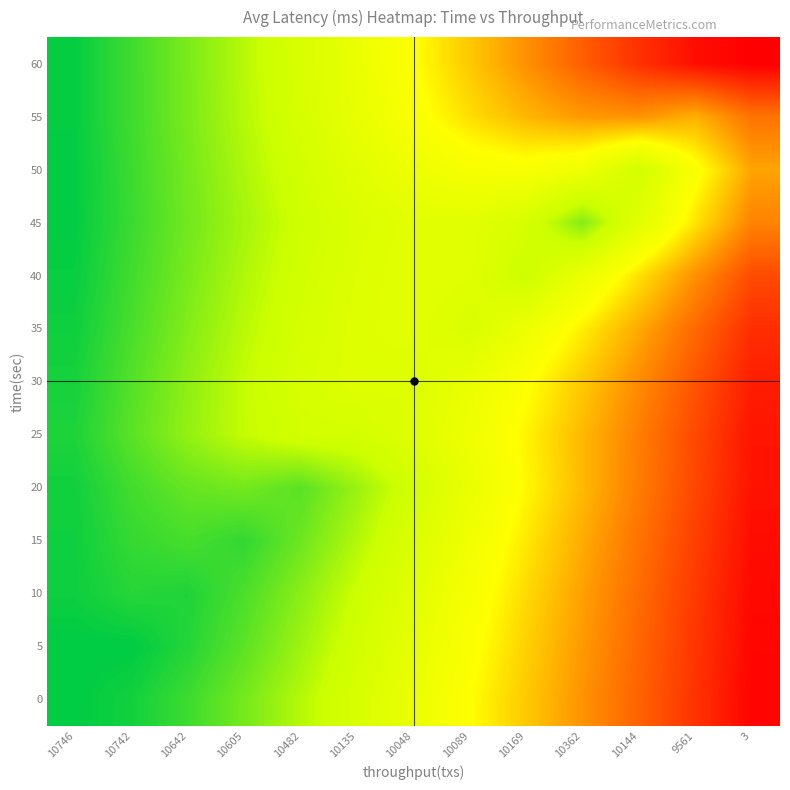

Which label corresponds to the smallest value in the chart?

10746